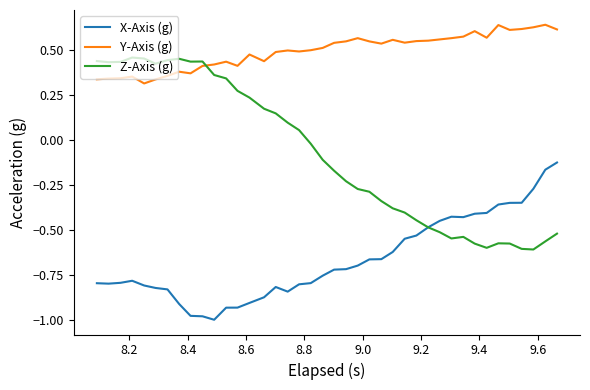

True or false: X-Axis (g) and Y-Axis (g) intersect in this chart.

False